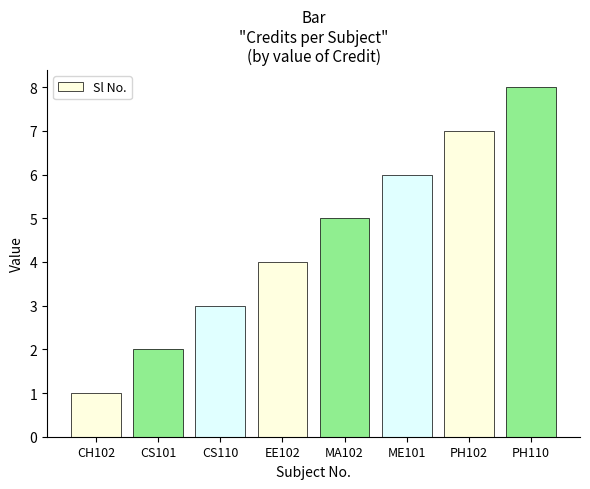

What is the change in value from CS101 to PH110?

+6